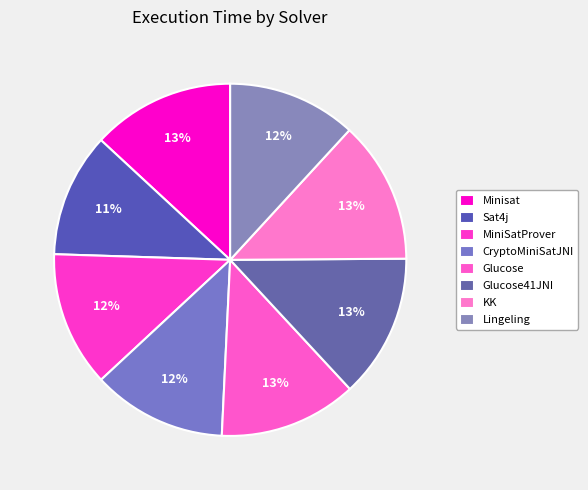

Count the number of slices in the pie.

8